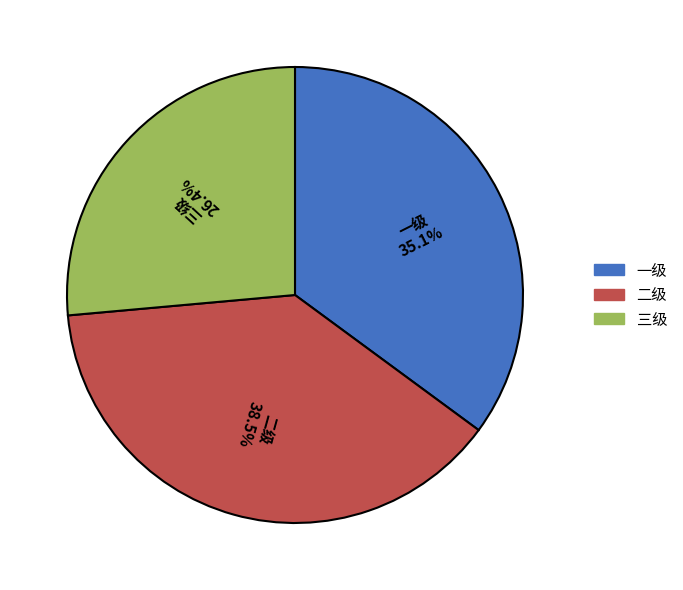

How many segments does this pie chart have?

3